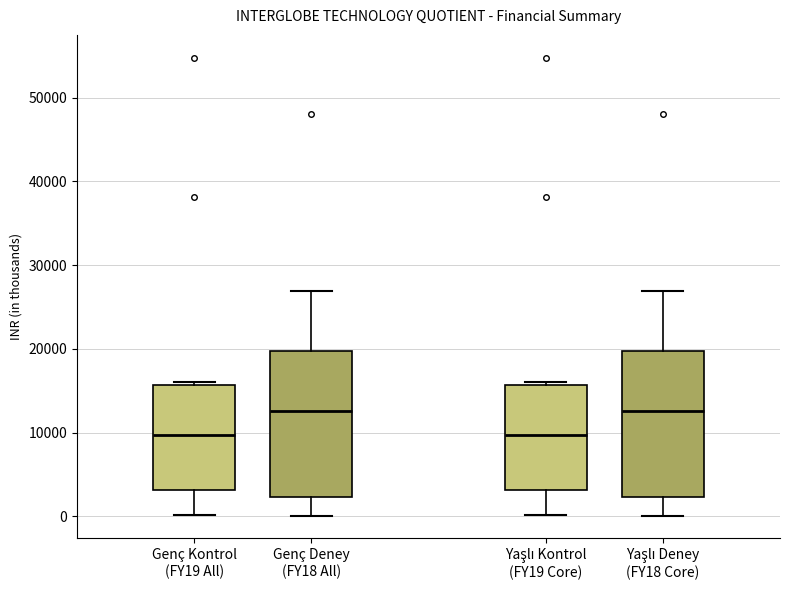

Where does the upper whisker of the box for Genç Deney (FY18 All) end on the y-axis? The values are not printed on the chart, so give them approximately, as read against the axis.

27000